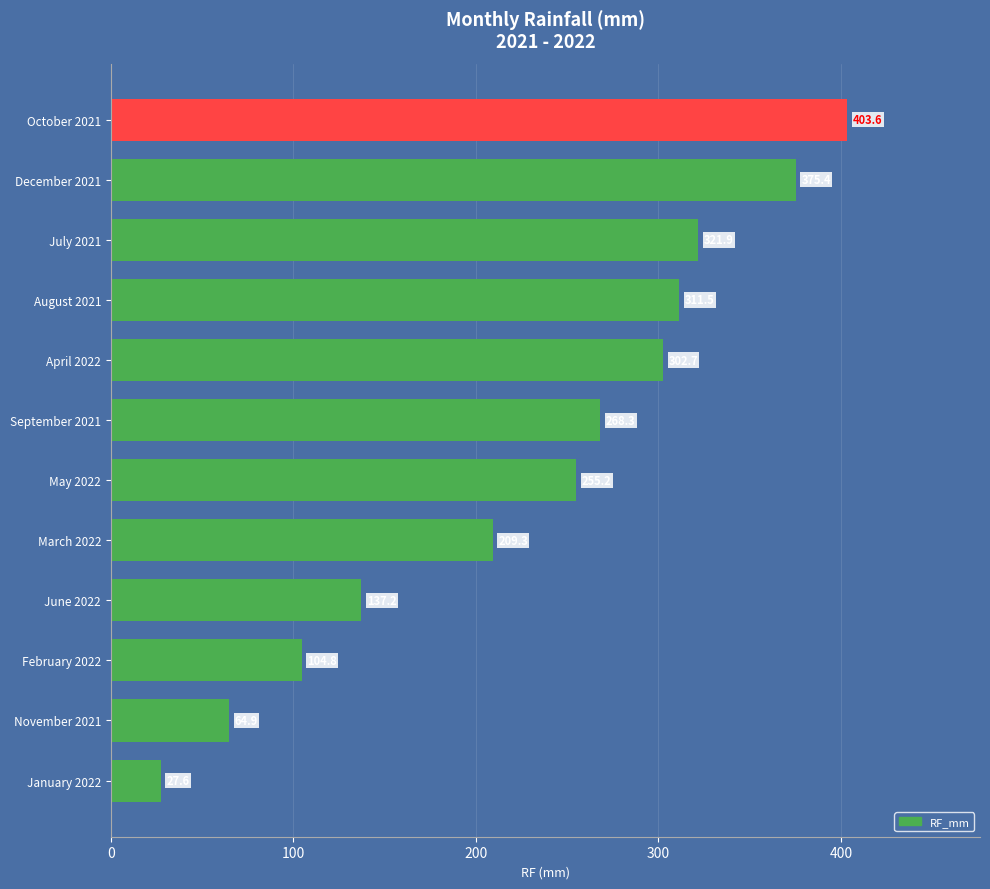

Rank the categories by value from highest to lowest.

October 2021, December 2021, July 2021, August 2021, April 2022, September 2021, May 2022, March 2022, June 2022, February 2022, November 2021, January 2022